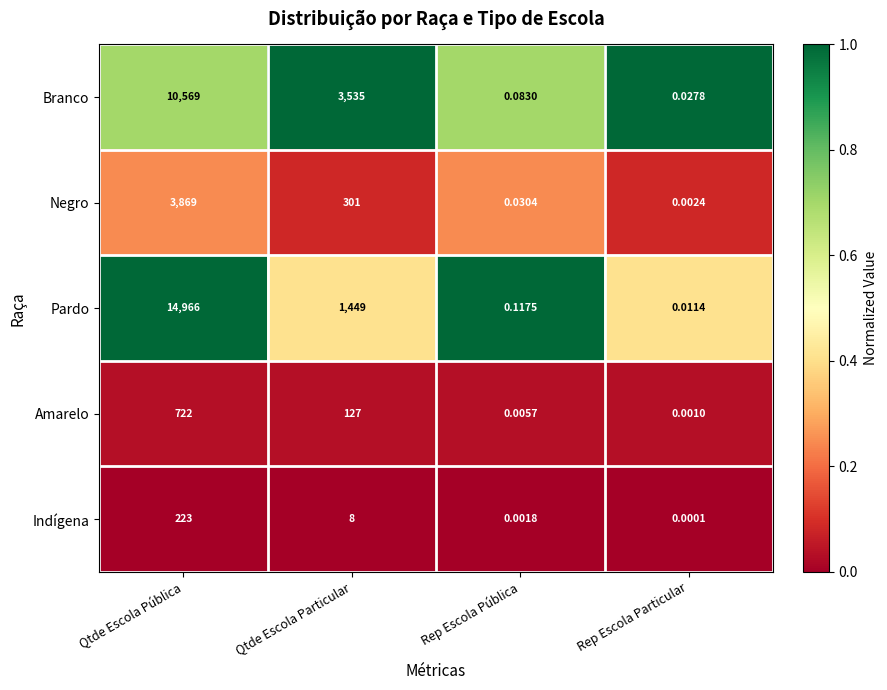

Rank the series by their maximum value, from highest to lowest.

Pardo, Branco, Negro, Amarelo, Indígena